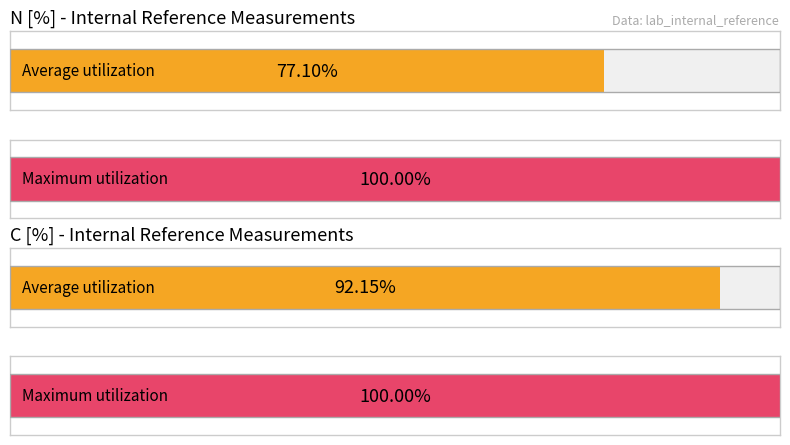

Are the bars grouped side by side (vs. stacked)?

Yes